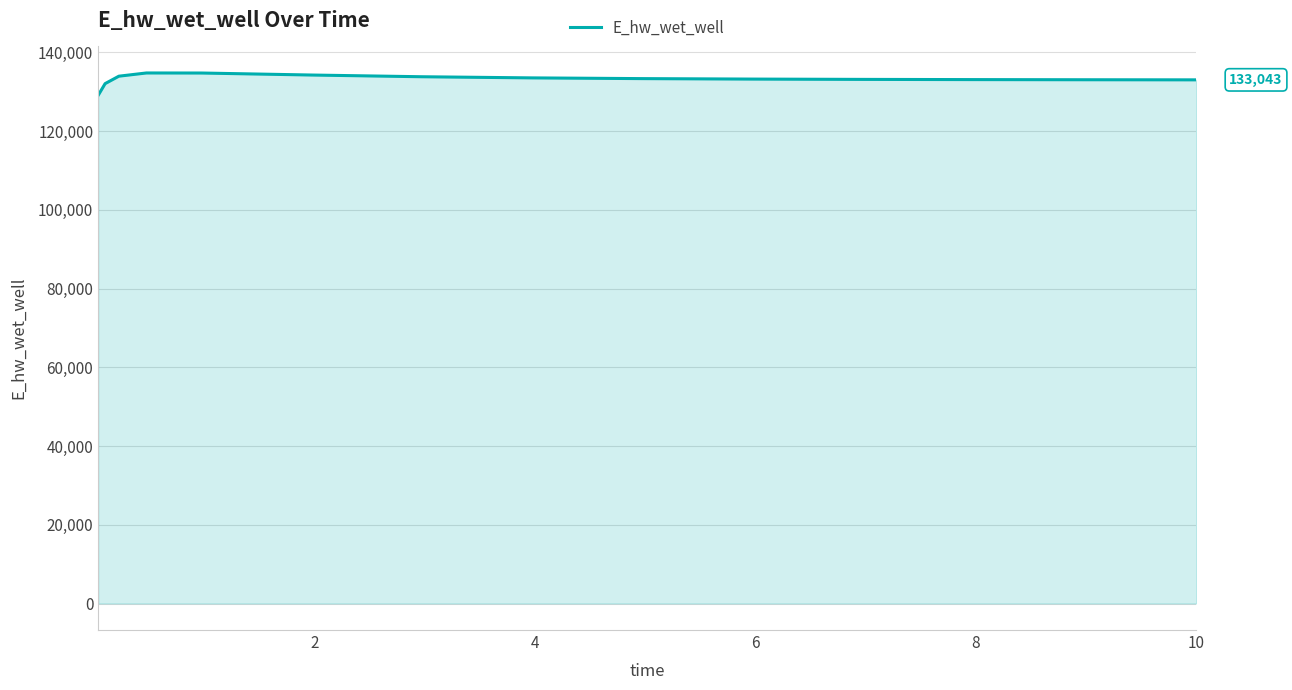

What is the greatest value displayed?

134791.6